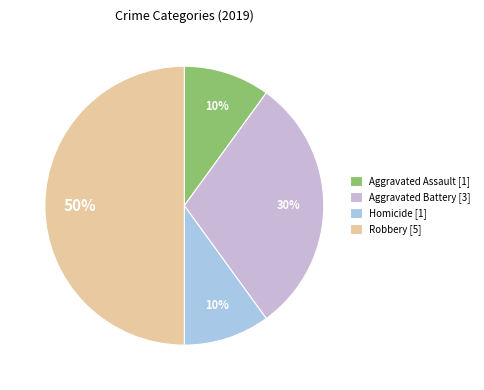

True or false: Aggravated Assault [1] accounts for 10% of the total.

True